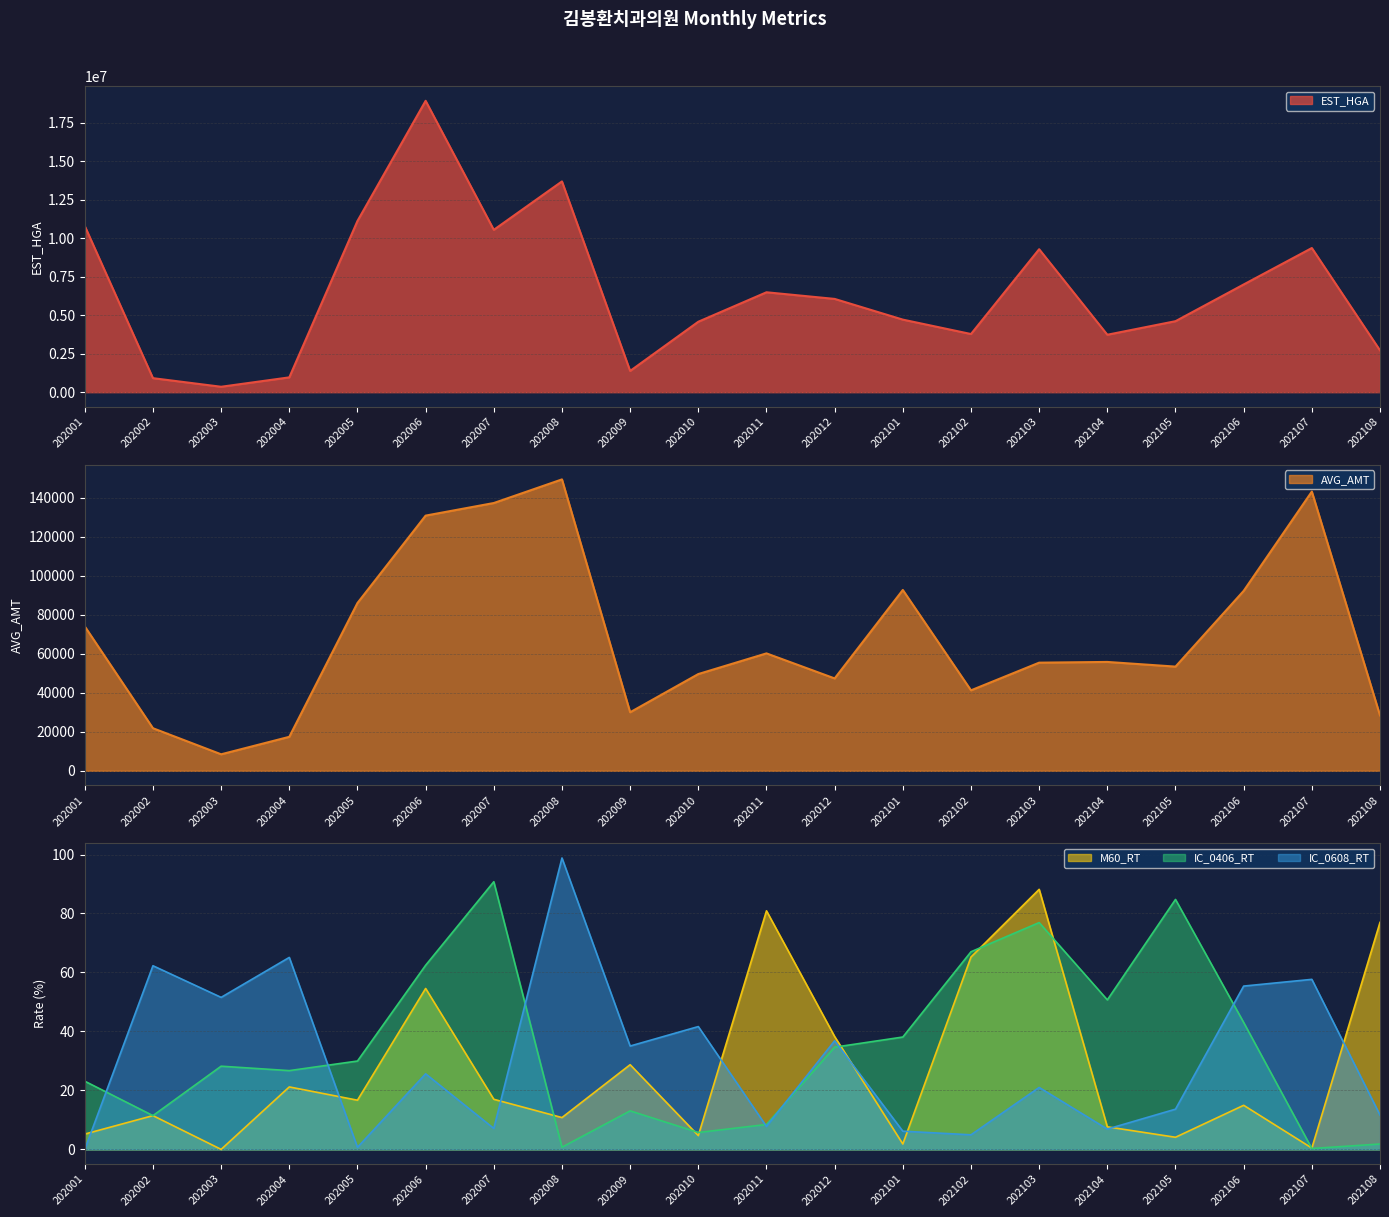

How many series are shown in this chart?

5